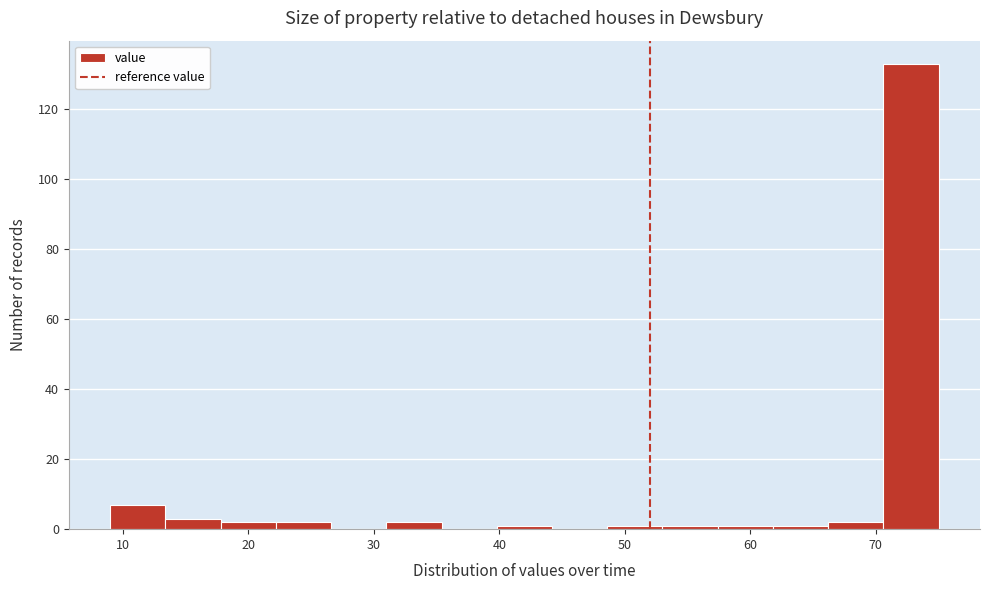

Reading left to right, transcribe this chart: for each bar, give the range it covers on the x-axis and its height. Neither the bar edges nor the heights are printed on the chart, so give them approximately, as read against the axes.

9.0 to 13.4: 8
13.4 to 17.8: 4
17.8 to 22.2: 2
22.2 to 26.6: 2
26.6 to 31.0: 0
31.0 to 35.4: 2
35.4 to 39.8: 0
39.8 to 44.2: under 2
44.2 to 48.6: 0
48.6 to 53.0: under 2
53.0 to 57.4: under 2
57.4 to 61.8: under 2
61.8 to 66.2: under 2
66.2 to 70.6: 2
70.6 to 75.0: 134